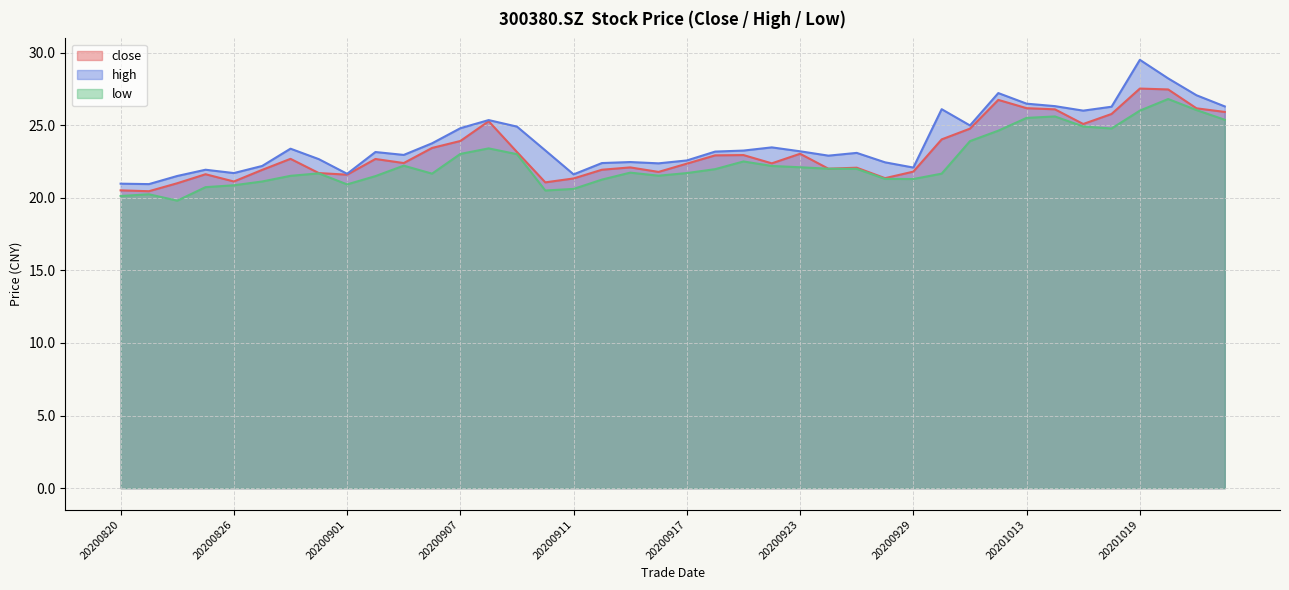

How many values in the low series exceed 21?

32